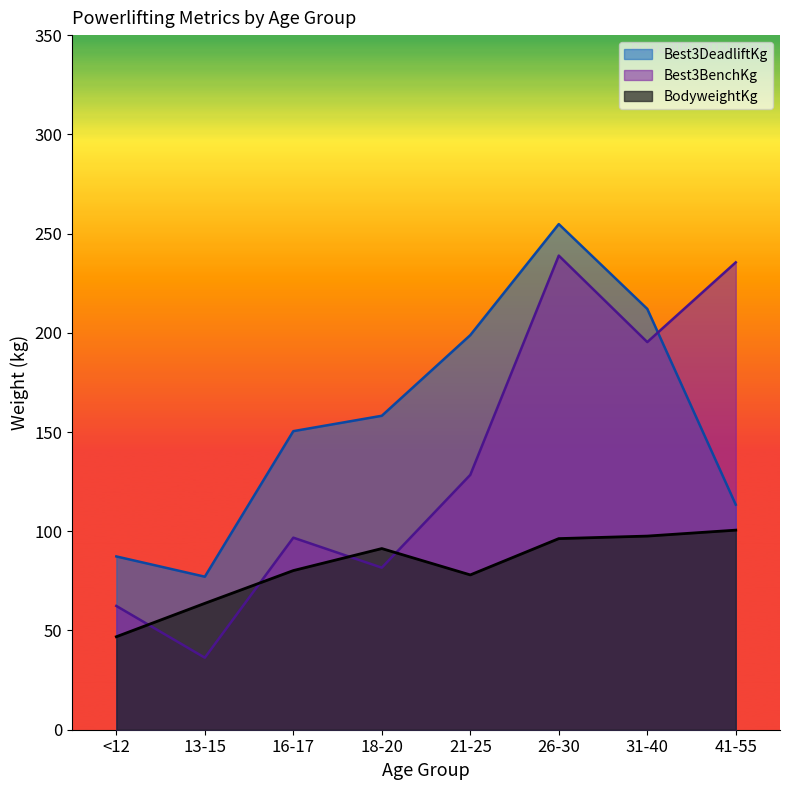

What is the difference between the maximum and minimum values in the Best3DeadliftKg series?

177.7